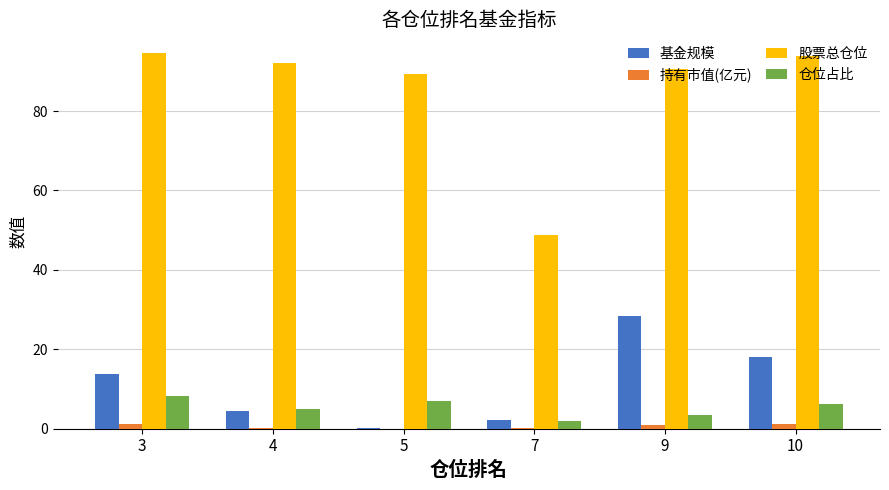

What is the difference between the 股票总仓位 values at 9 and 5?

1.3